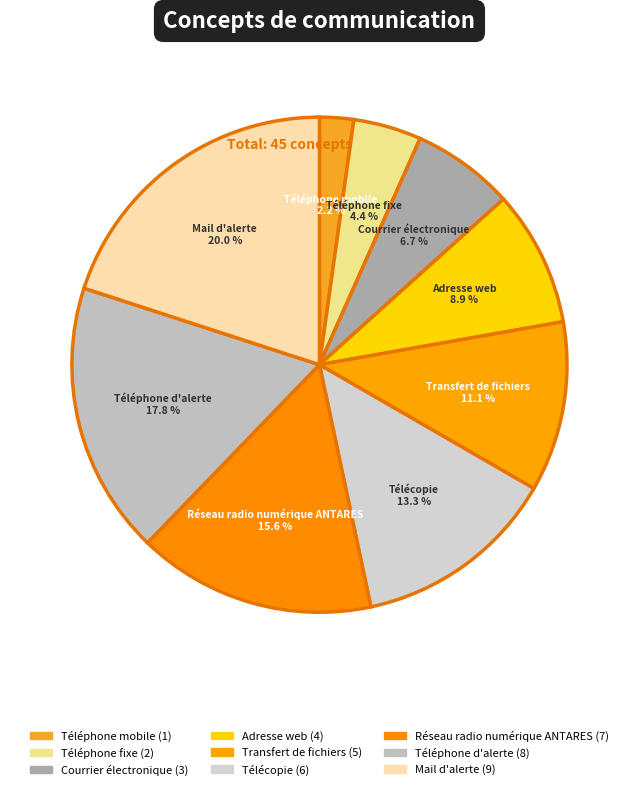

What is the ratio of the value at Adresse web to the value at Télécopie?

0.7